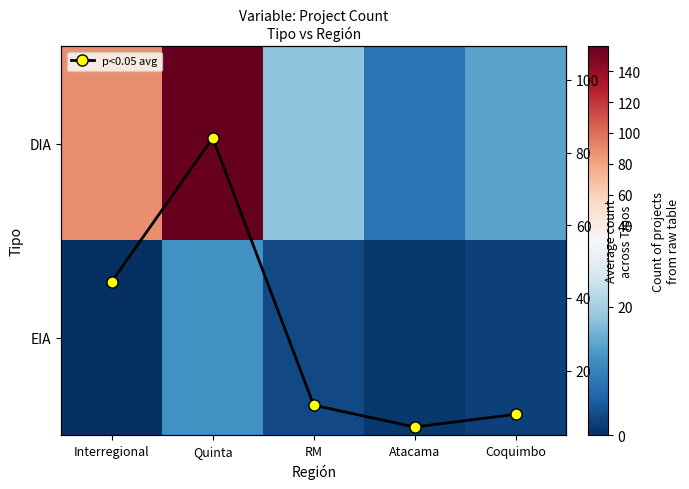

What is the spread (max minus min) of values at Quinta?

144.0